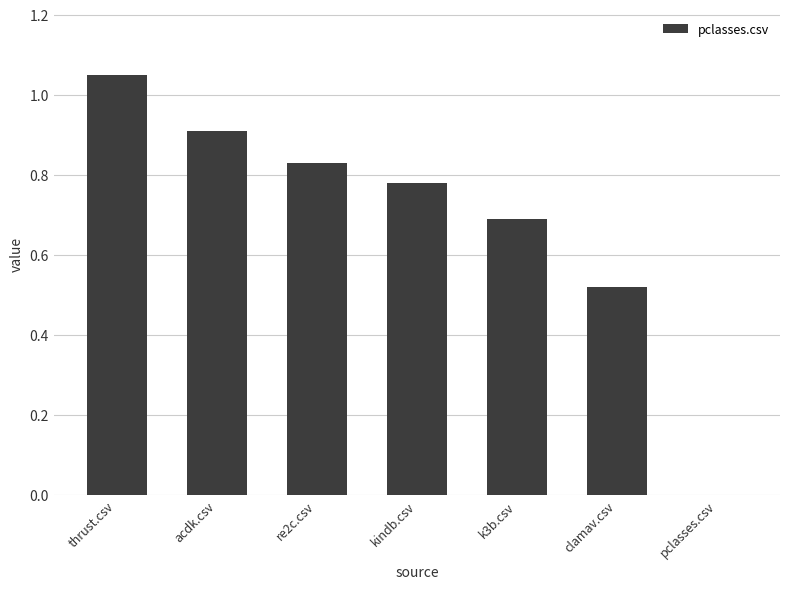

Is it true that the value at re2c.csv is 0.4?

False